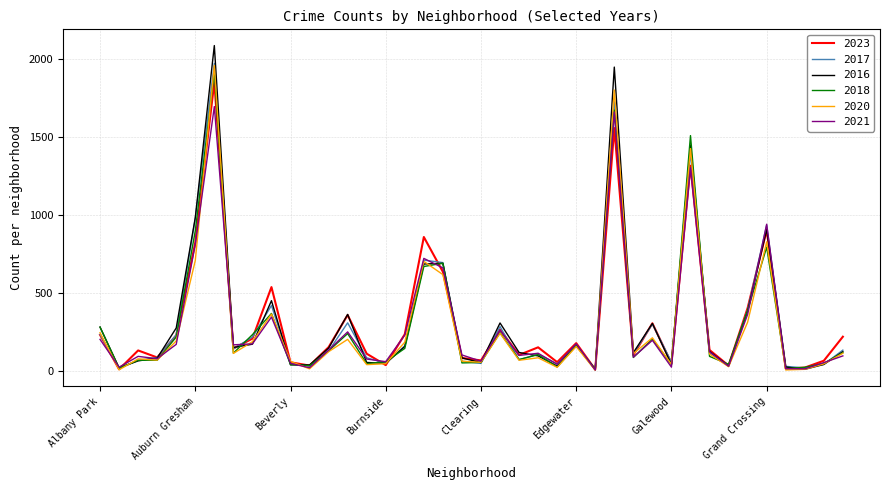

Which series has the largest range (max minus min)?

2016